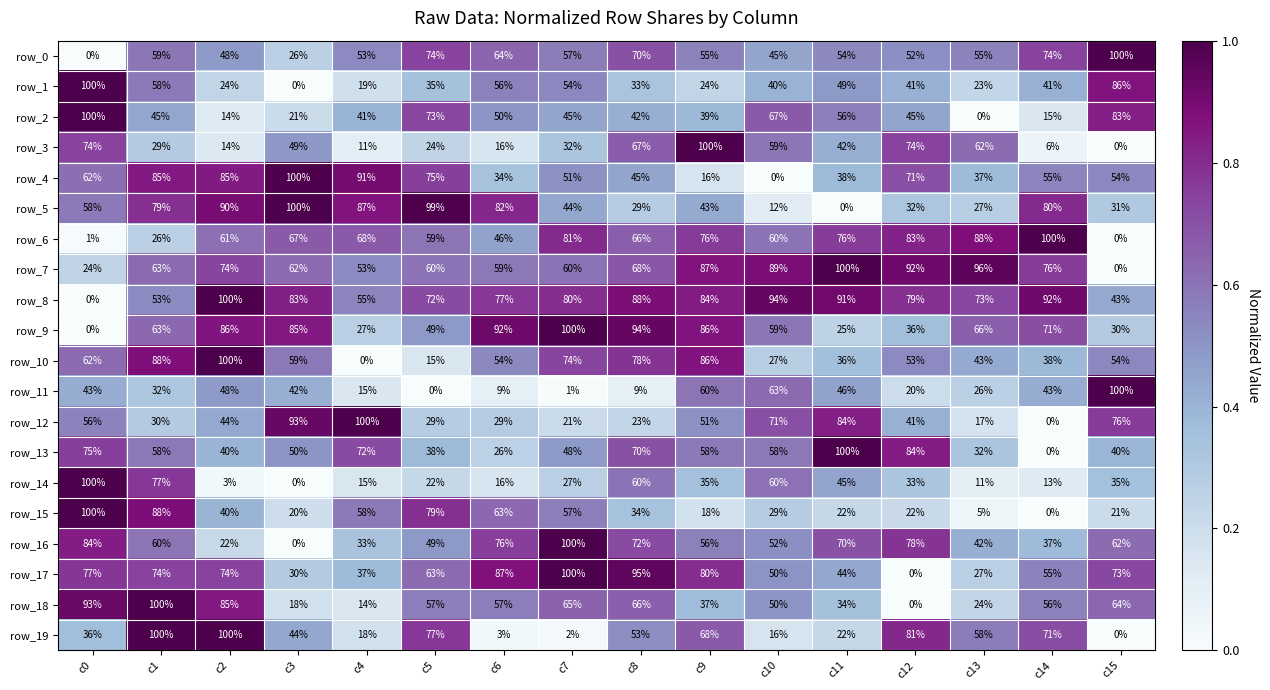

Read the row_13 value at c3.

50